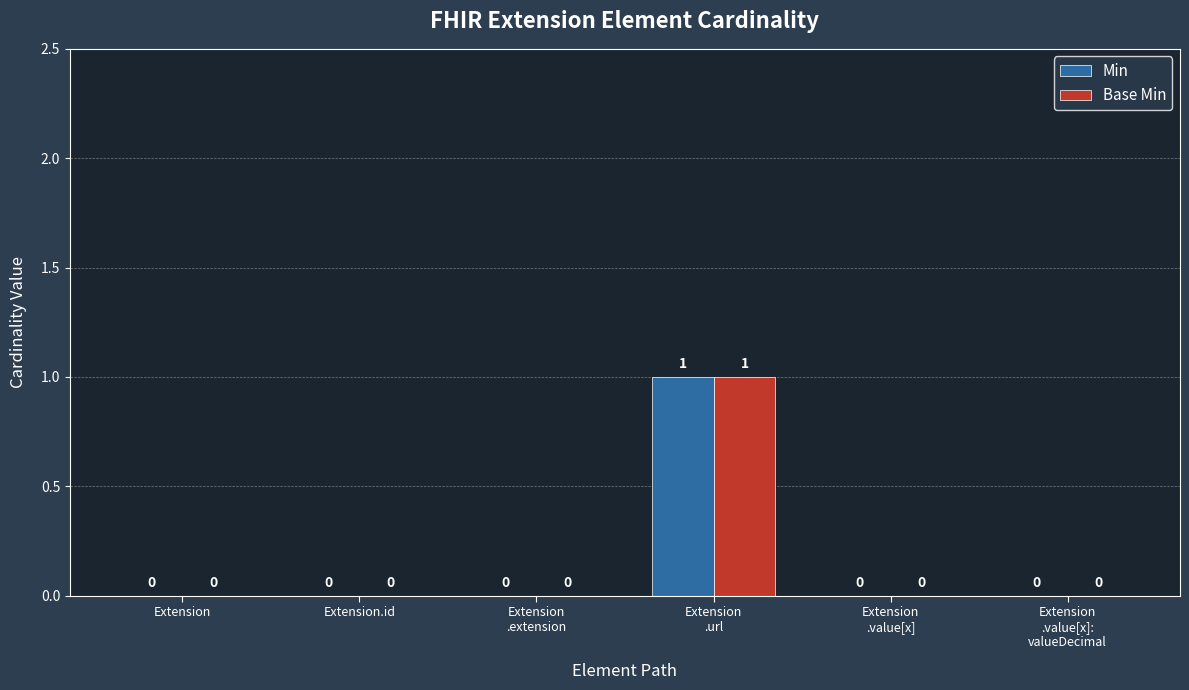

What is the sum of all Min values?

1